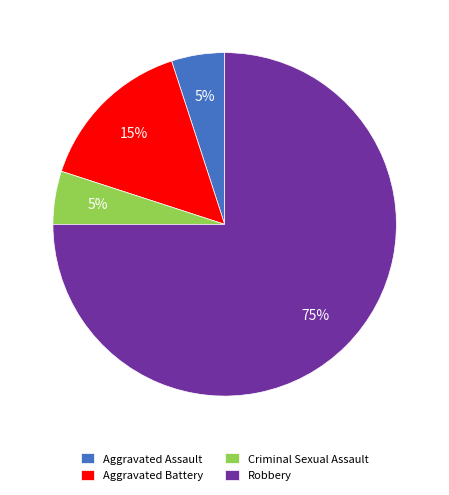

Count the number of slices in the pie.

4